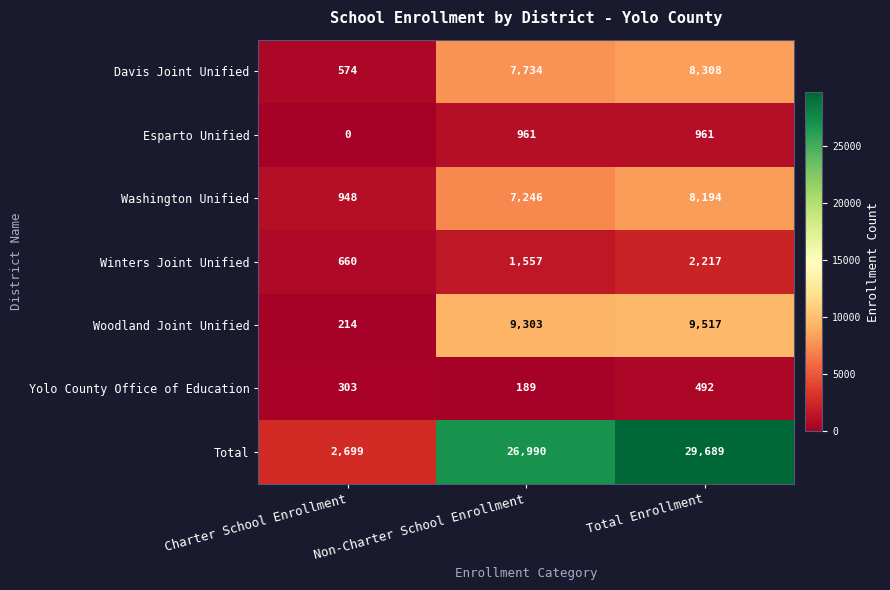

How many distinct data groups are displayed?

7